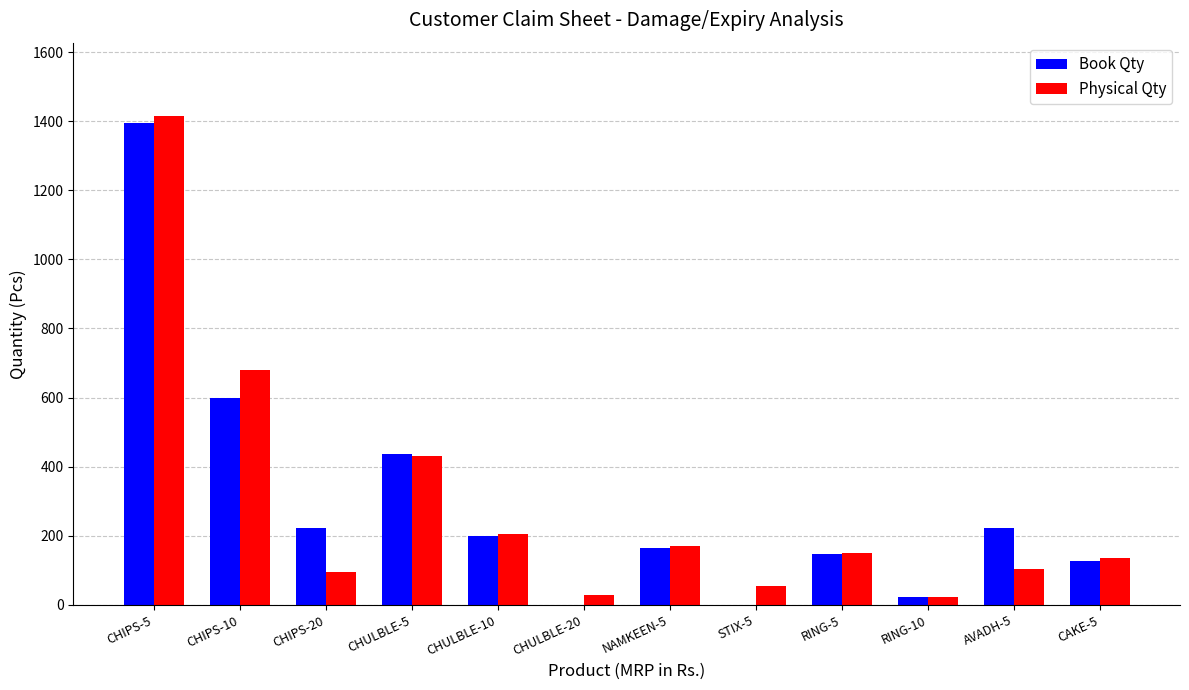

At which label does Physical Qty first exceed 151?

CHIPS-5